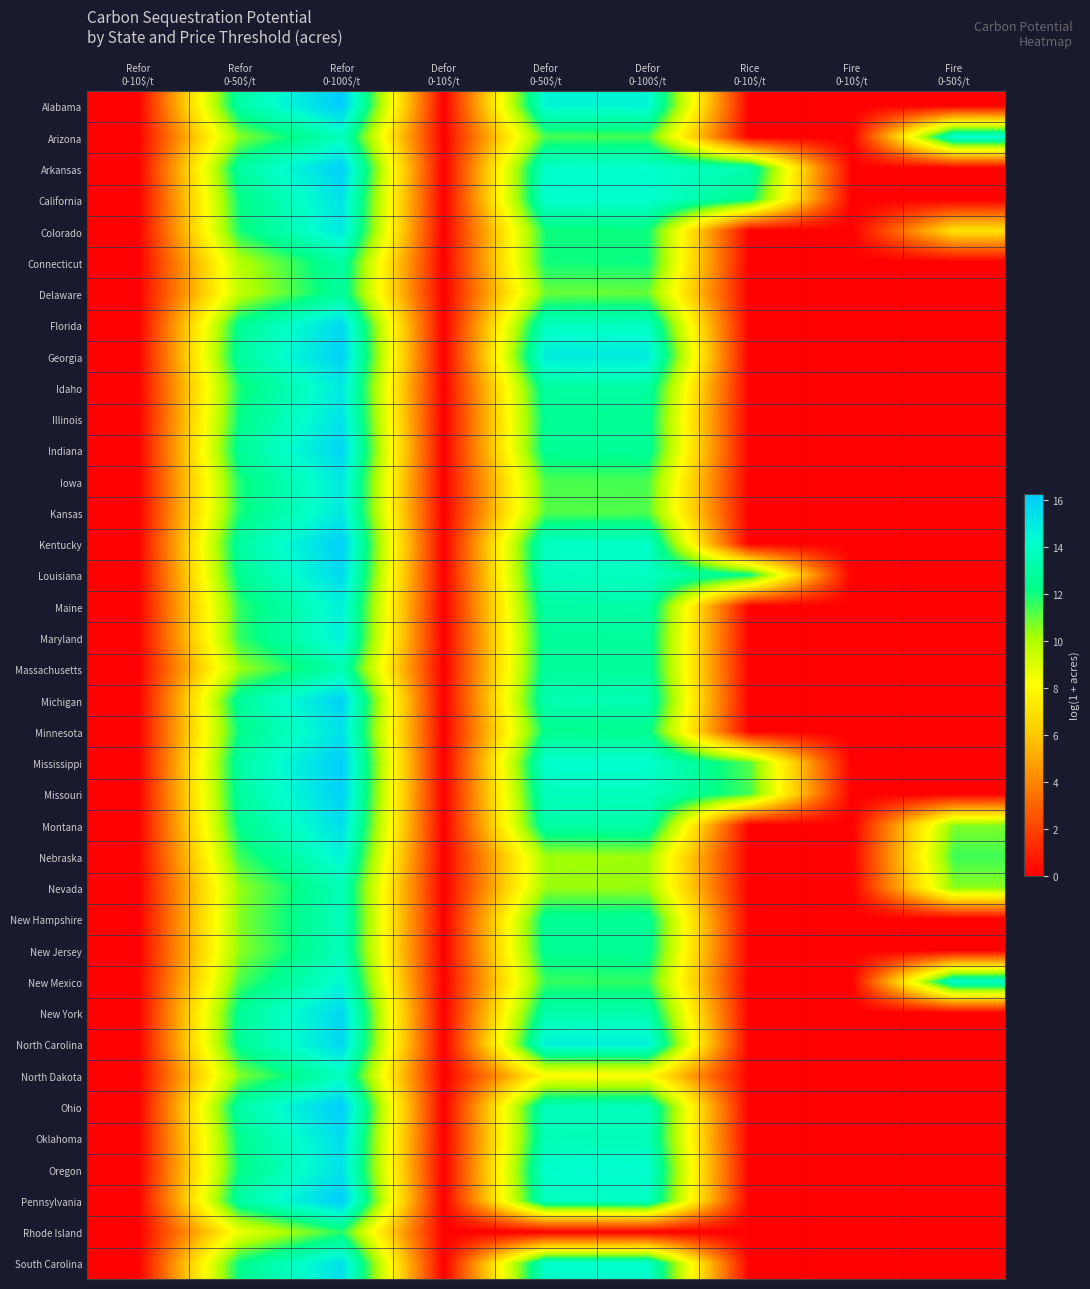

Which series changed the most between Refor 0-100$/t and Defor 0-50$/t?

Rhode Island